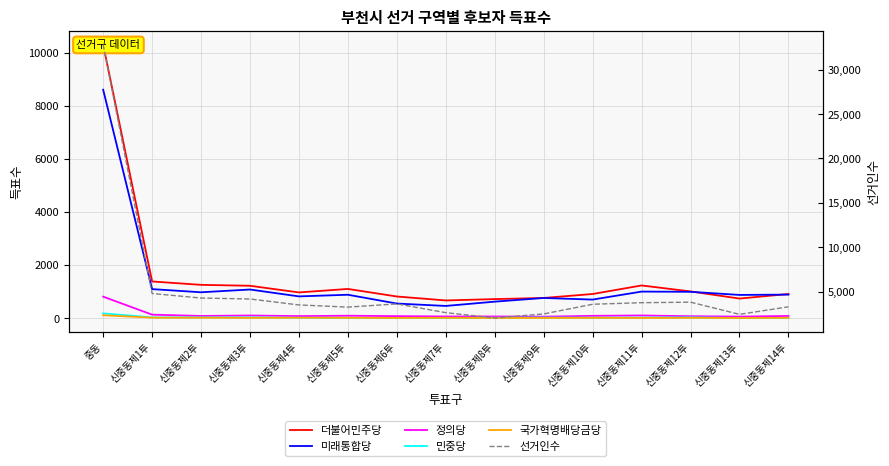

True or false: 국가혁명배당금당 has a value of 4 at 신중동제4투.

False